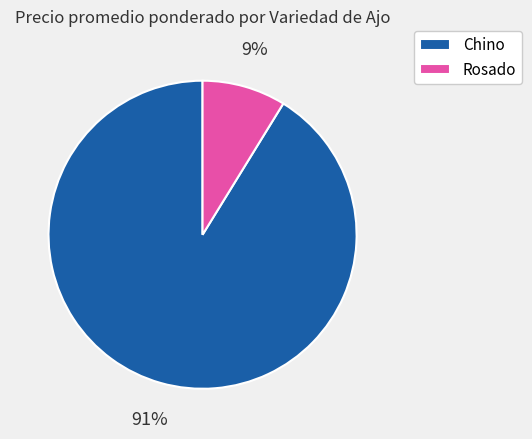

Which slice is the largest?

Chino